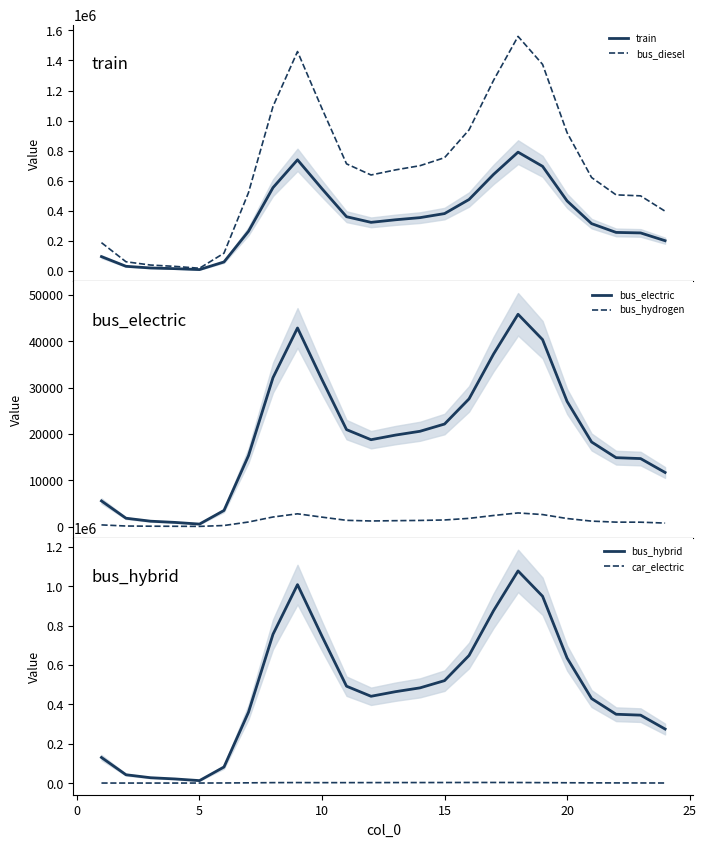

How many values in the bus_hydrogen series are below 1265?

12